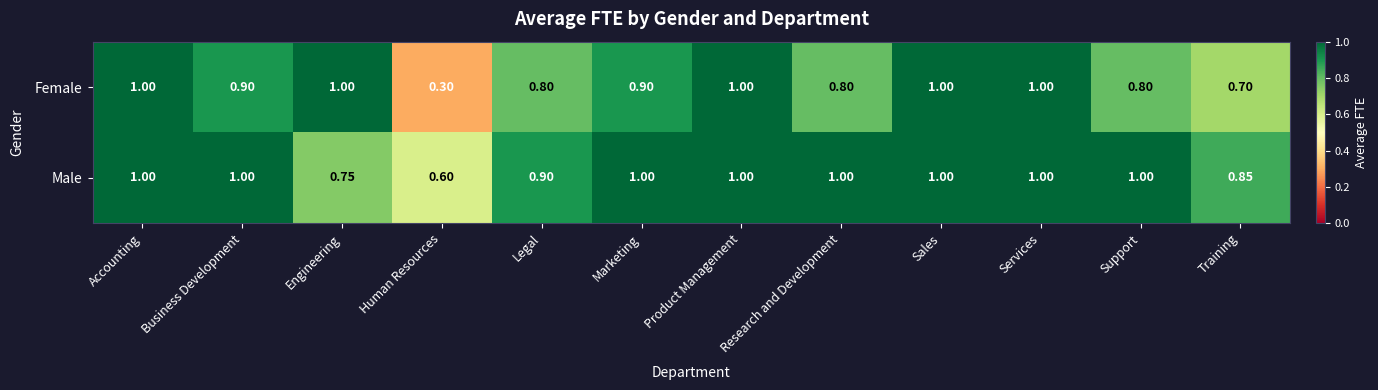

At which label is Female closest to 0?

Human Resources